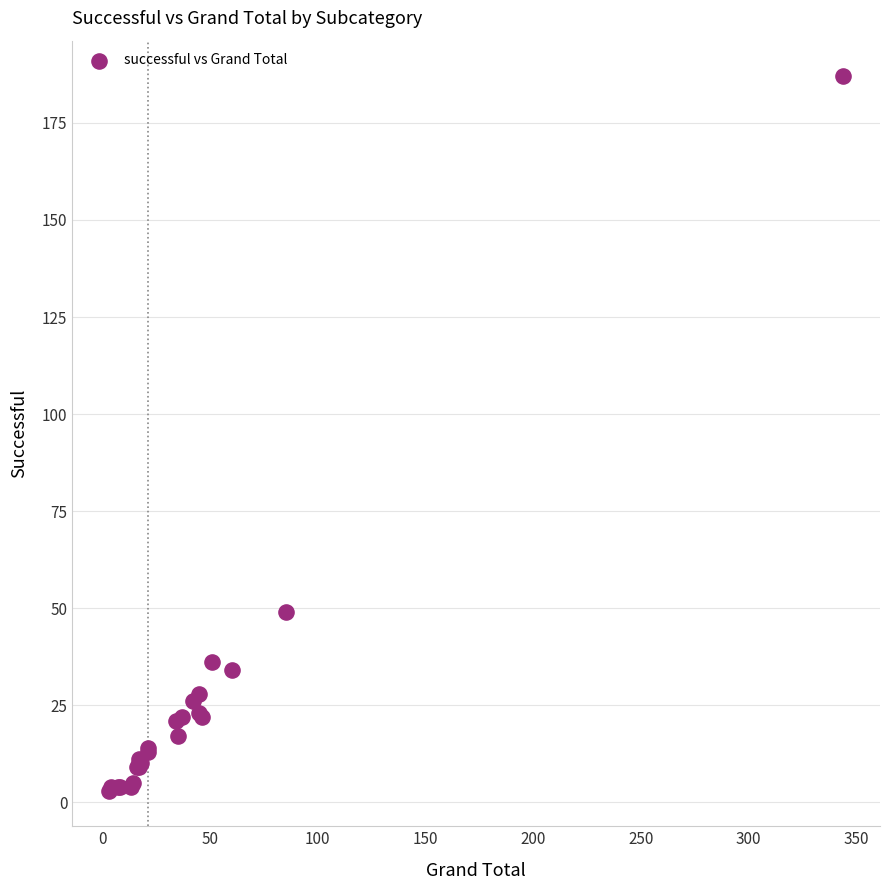

What Y value in the scatter plot is closest to 95?

49